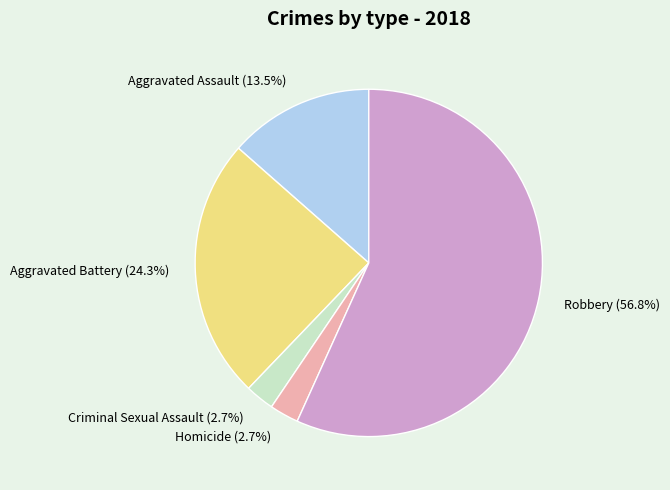

True or false: Robbery accounts for 50% of the total.

False